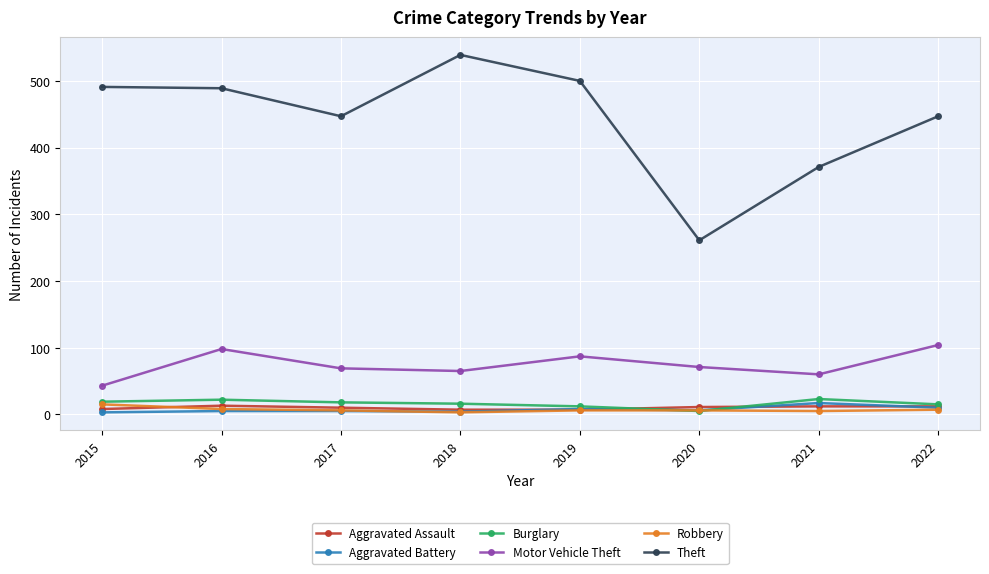

Does the chart have visible grid lines?

Yes